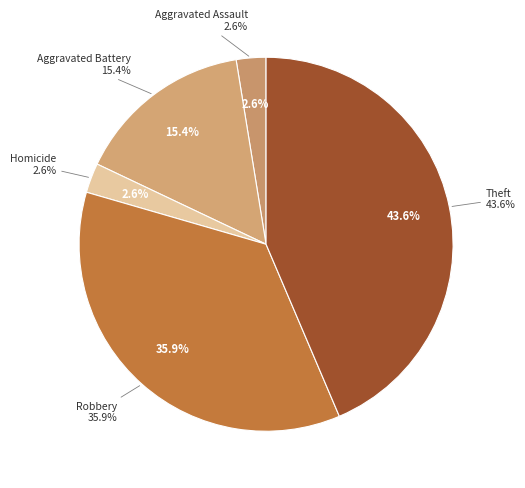

Combined, what portion of the pie is Homicide and Aggravated Battery?

17.9%